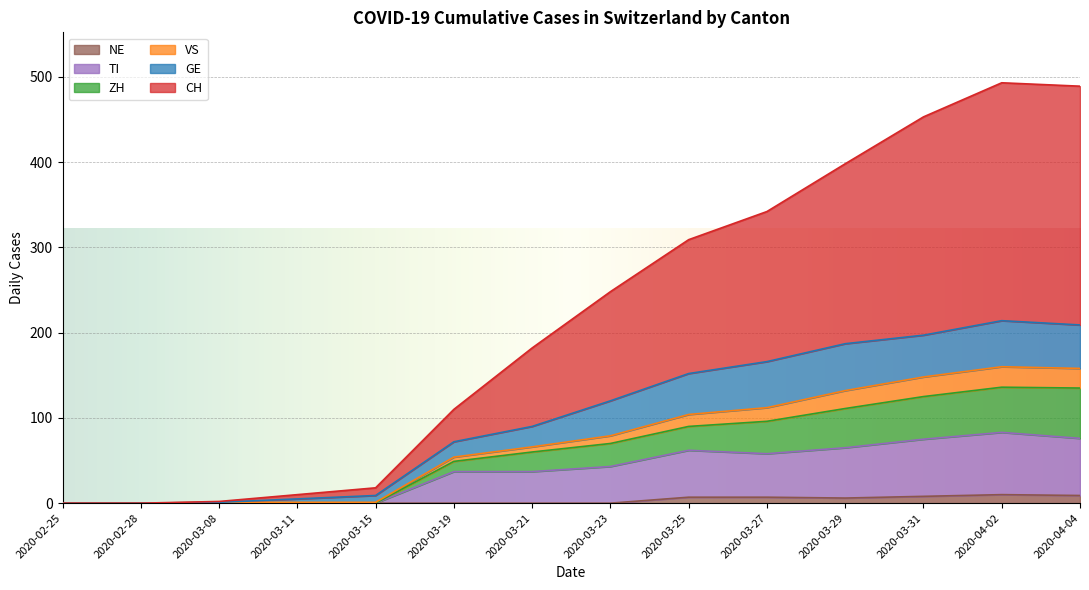

Is it true that NE equals 0 at 2020-03-23?

True